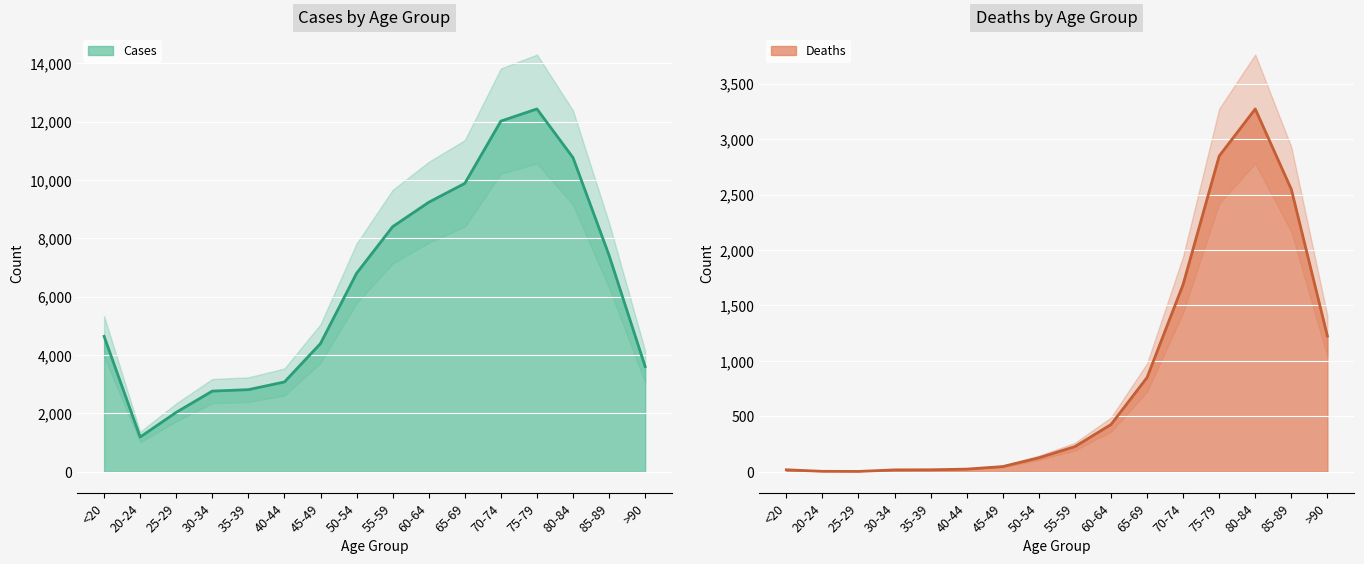

The value of Cases at >90 is 6451. True or false?

False